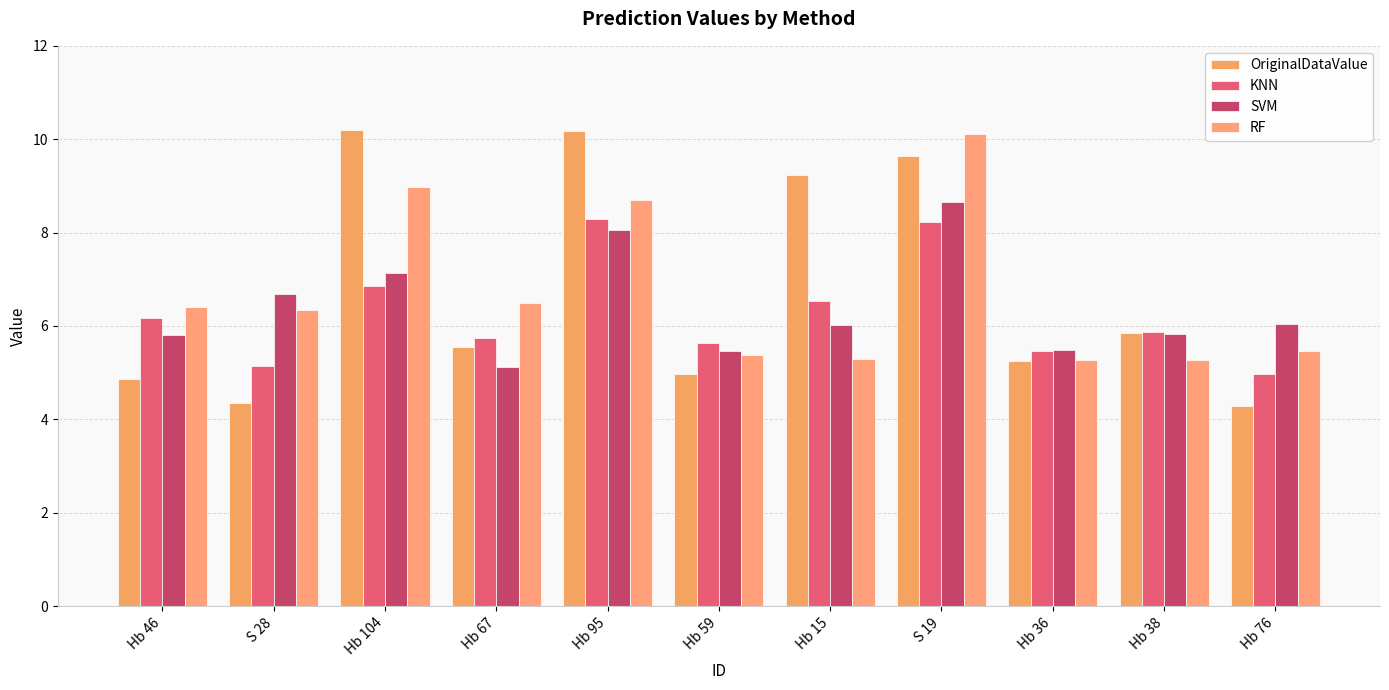

How many bars are there in total?

44